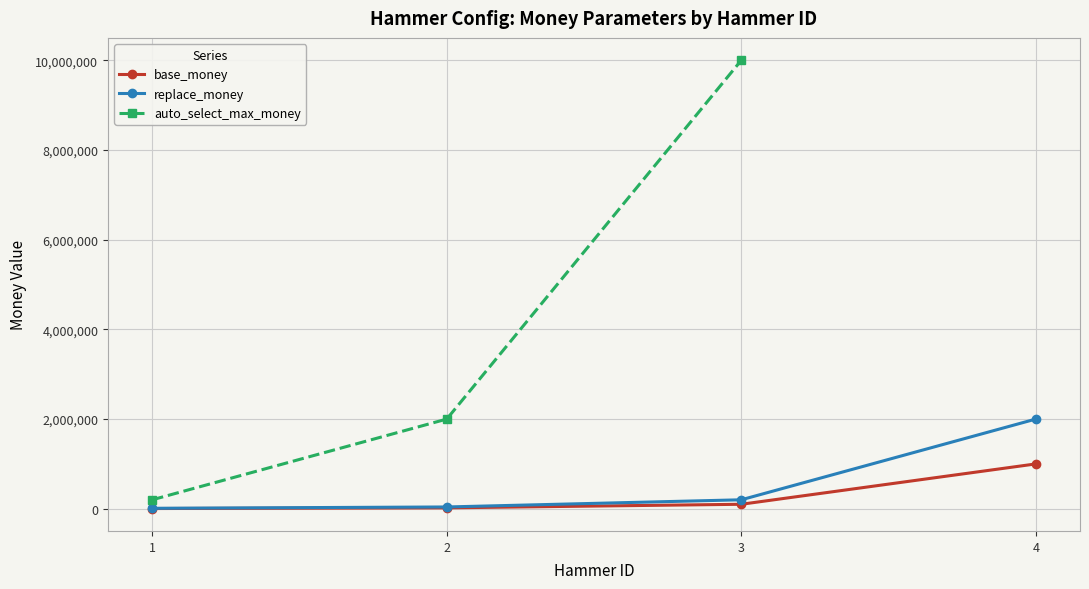

How many lines are shown in the chart?

3